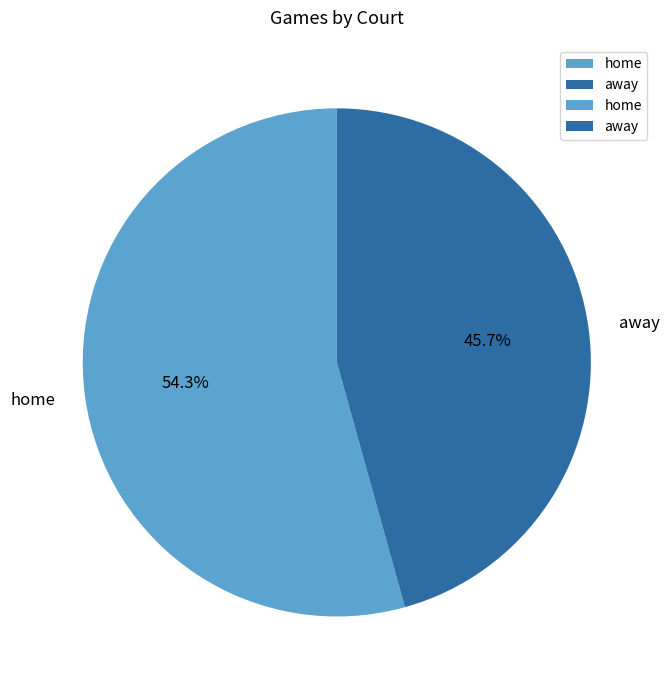

Combined, what portion of the pie is home and away?

100.0%